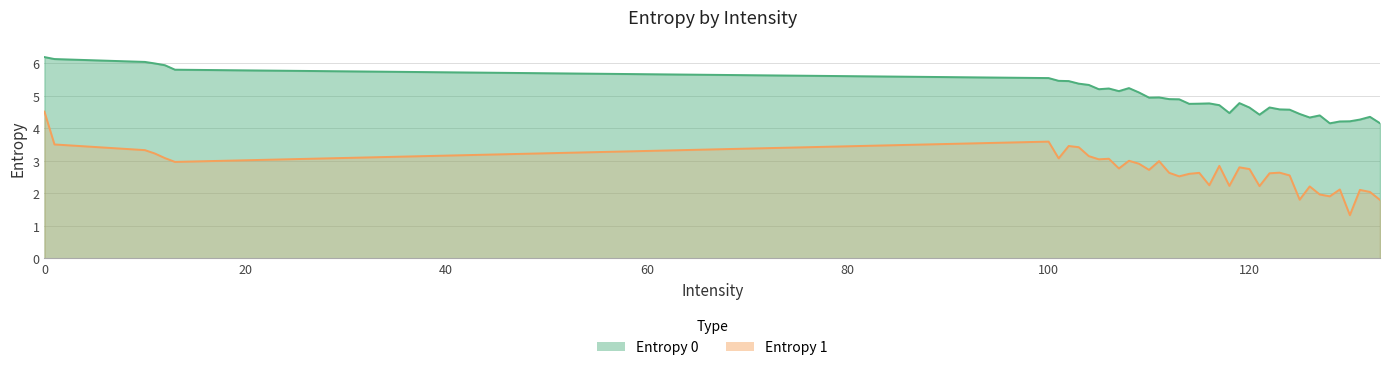

Is it true that Entropy 1 equals 3.4 at 103?

True